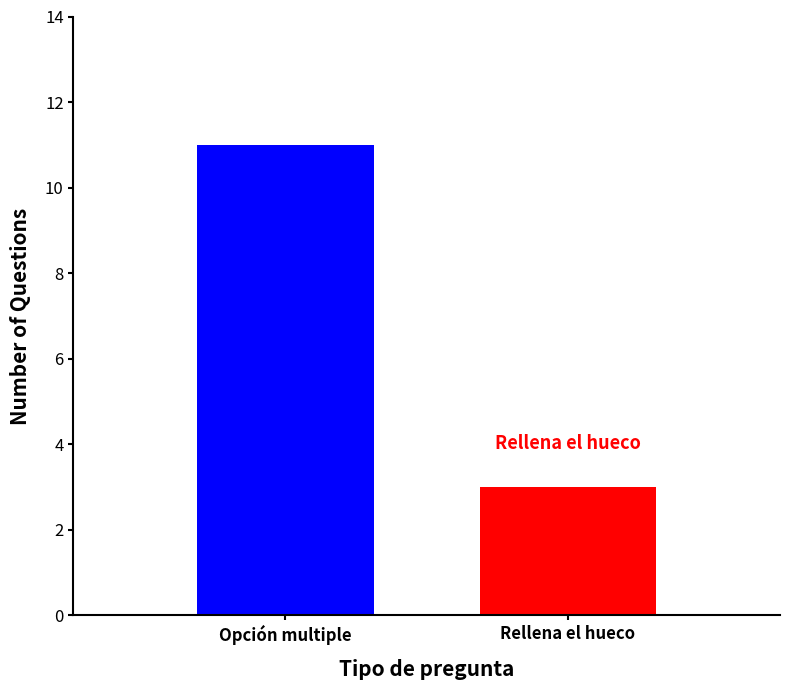

Approximately how many times larger is the value at Opción multiple compared to Rellena el hueco?

3.7